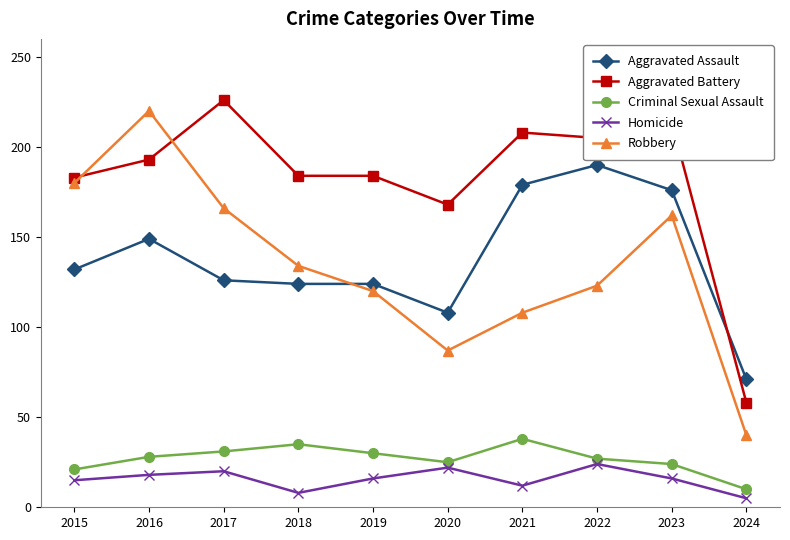

Rank the series at 2017 from lowest to highest value.

Homicide, Criminal Sexual Assault, Aggravated Assault, Robbery, Aggravated Battery